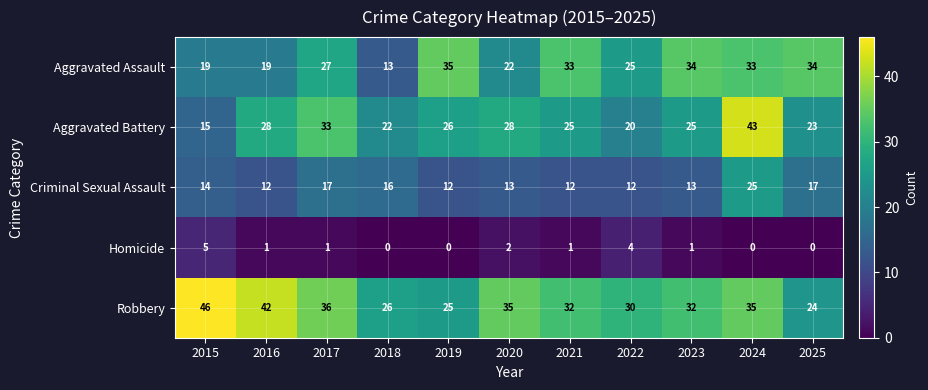

What is the total value across all series at 2018?

77